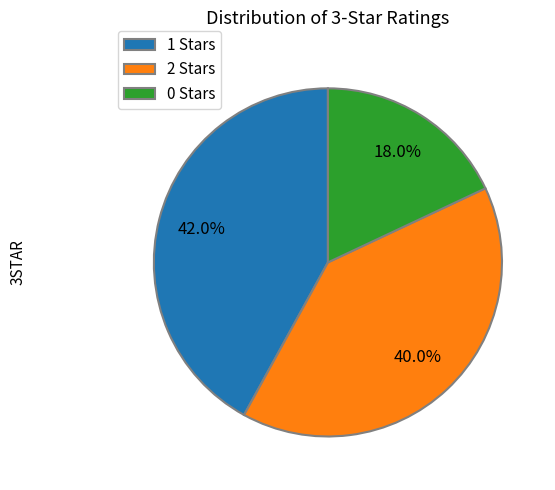

Which slice is the largest?

1